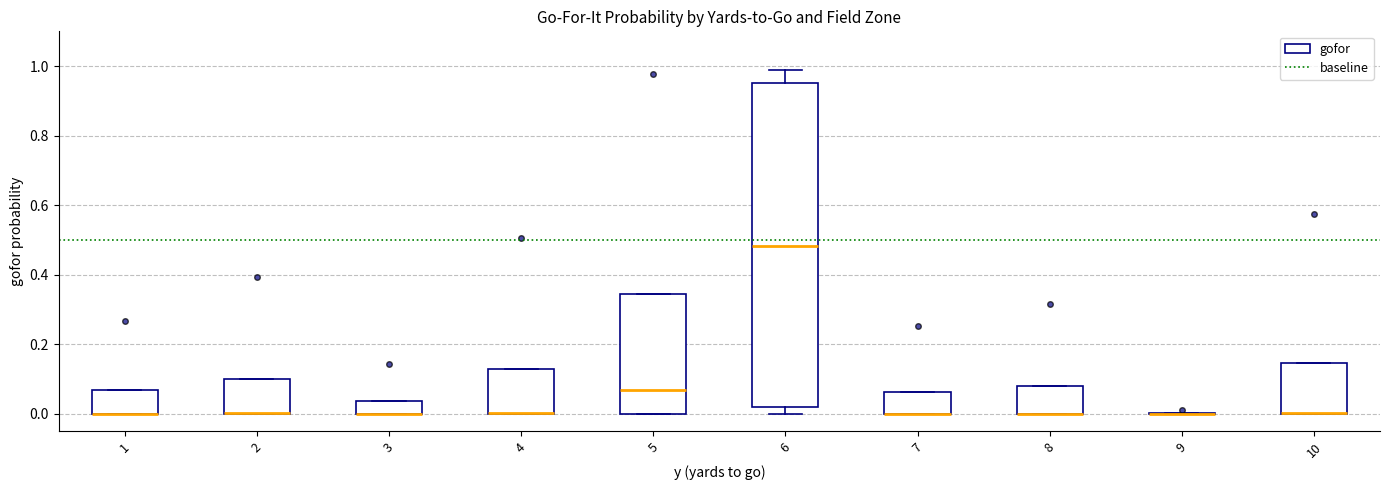

Comparing the boxes themselves (not the whiskers), which one is the tallest?

6